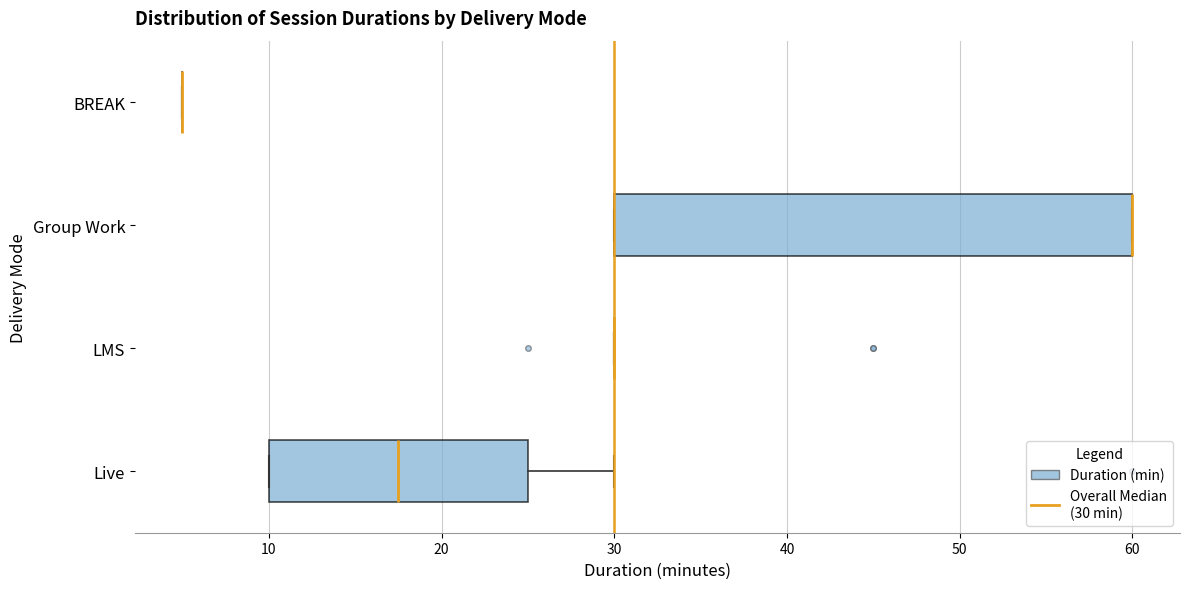

Reading bottom to top, read every box against the x-axis: the position of its median line, the range the box covers, and the ends of its whiskers. The values are not printed on the chart, so give them approximately, as read against the axis.

Live: median 18, box 10 to 25, whiskers 10 to 30
LMS: box collapsed to a line at 30, whiskers 30 to 30
Group Work: median 60 (drawn on the box's right edge), box 30 to 60, whiskers 30 to 60
BREAK: box collapsed to a line at 5, whiskers 5 to 5